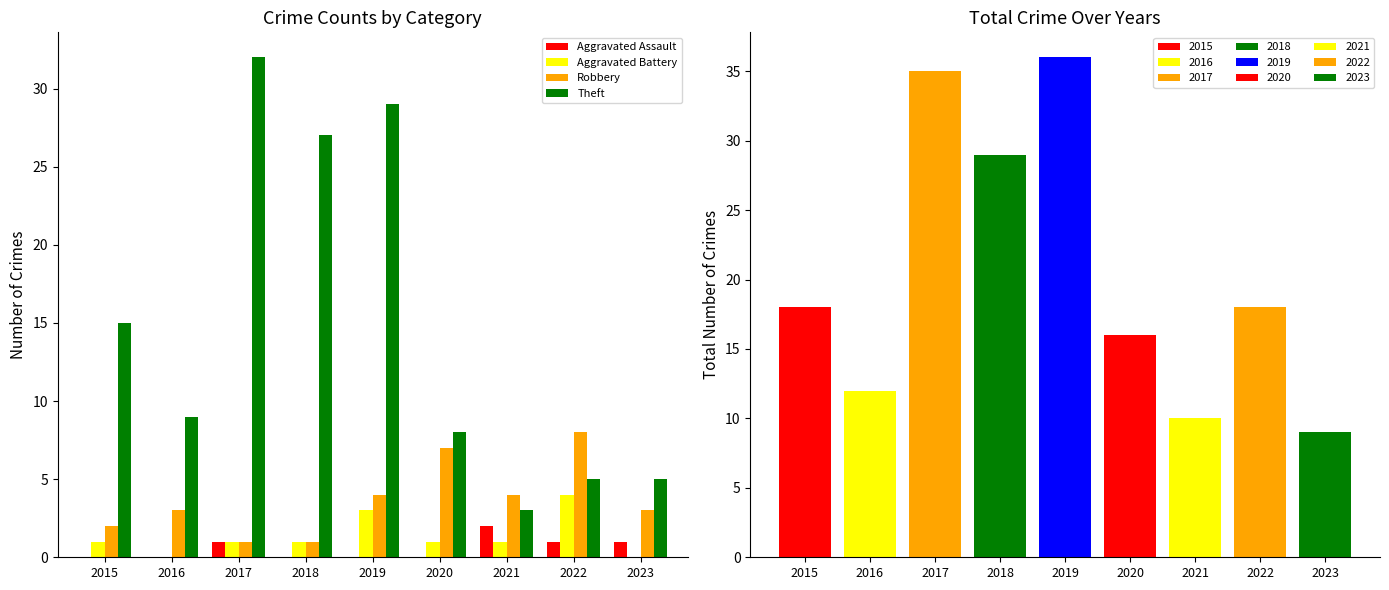

Is it true that Theft equals 5 at 2023?

True